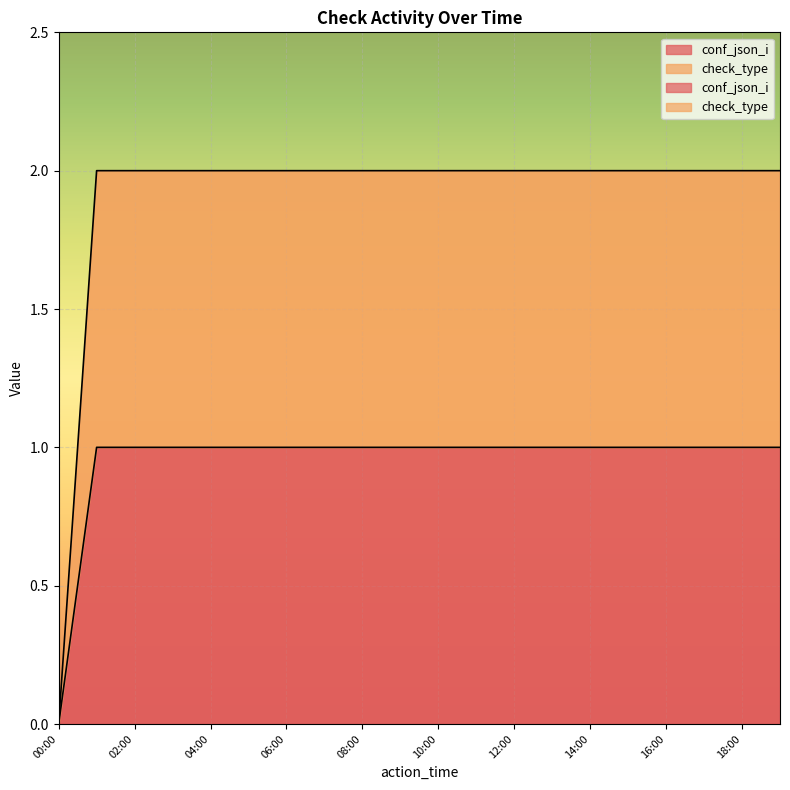

List the series in order of their overall mean, highest first.

check_type, conf_json_i